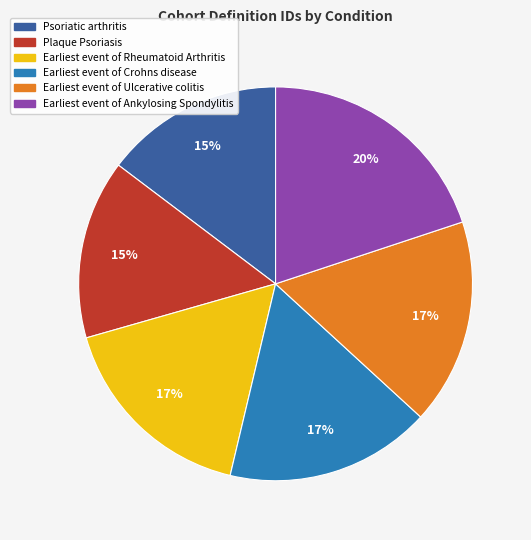

The Earliest event of Ankylosing Spondylitis slice represents 33% of the pie. True or false?

False